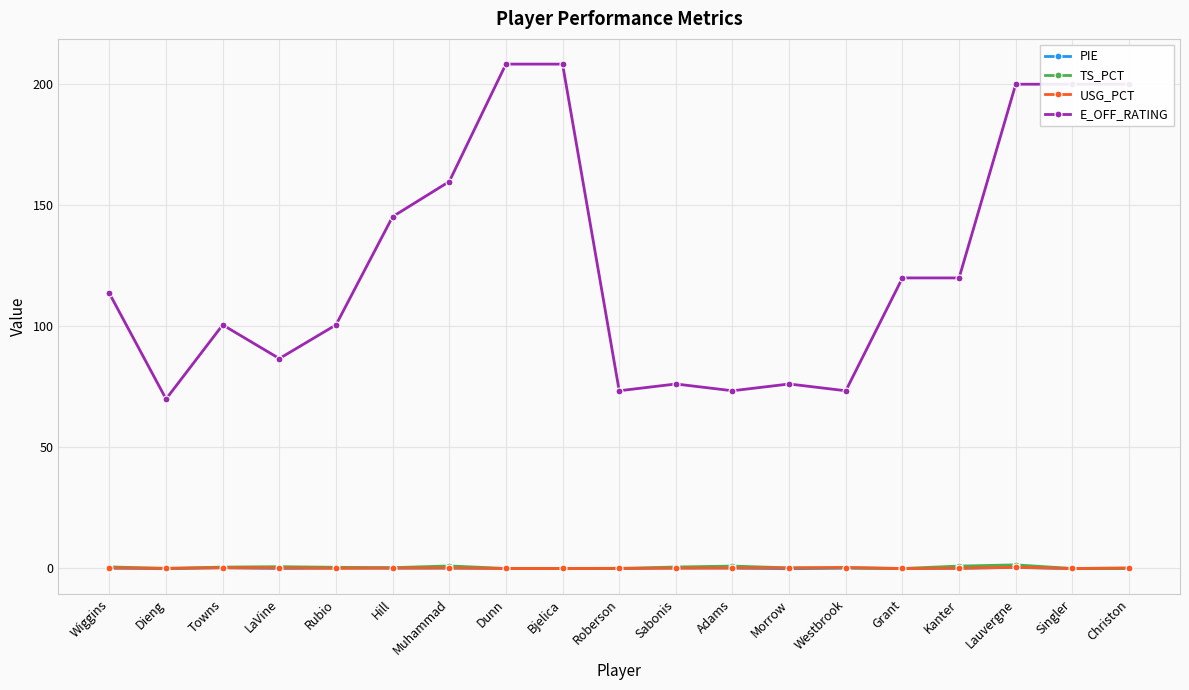

How many lines are shown in the chart?

4